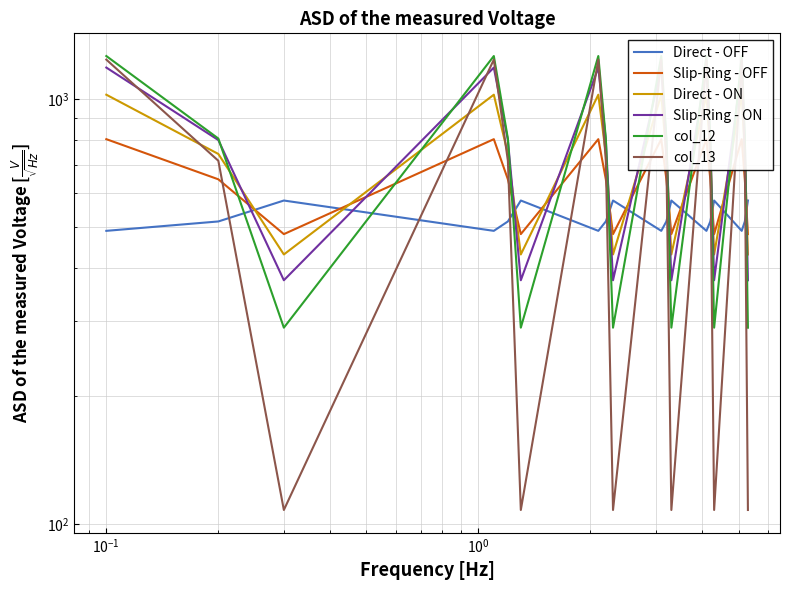

What is the difference between the second highest and minimum values in the col_13 series?

1129.6